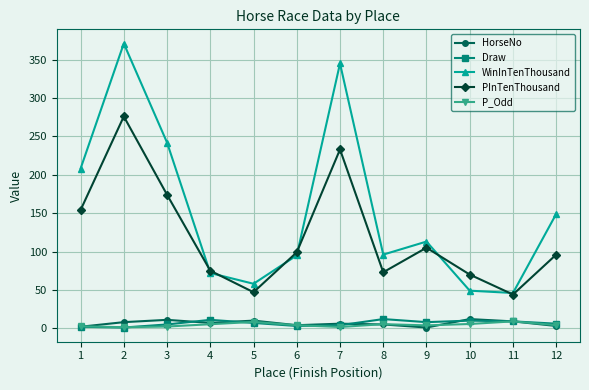

Count the number of data series in this chart.

5